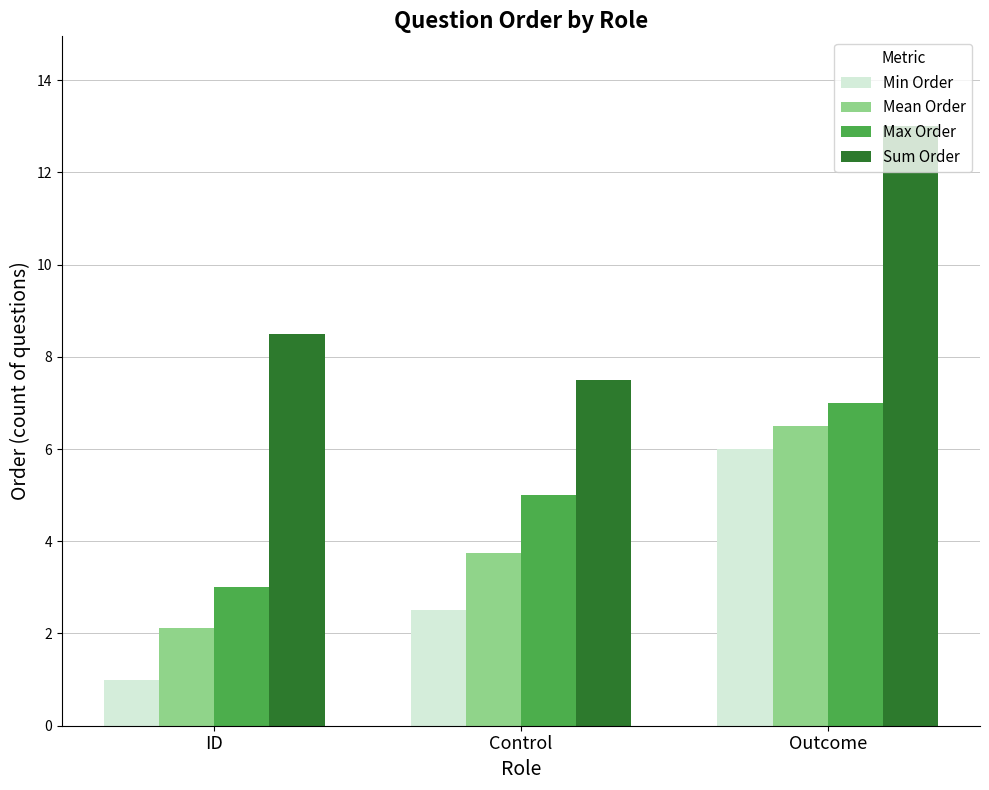

What is the total value across all series at Outcome?

32.5